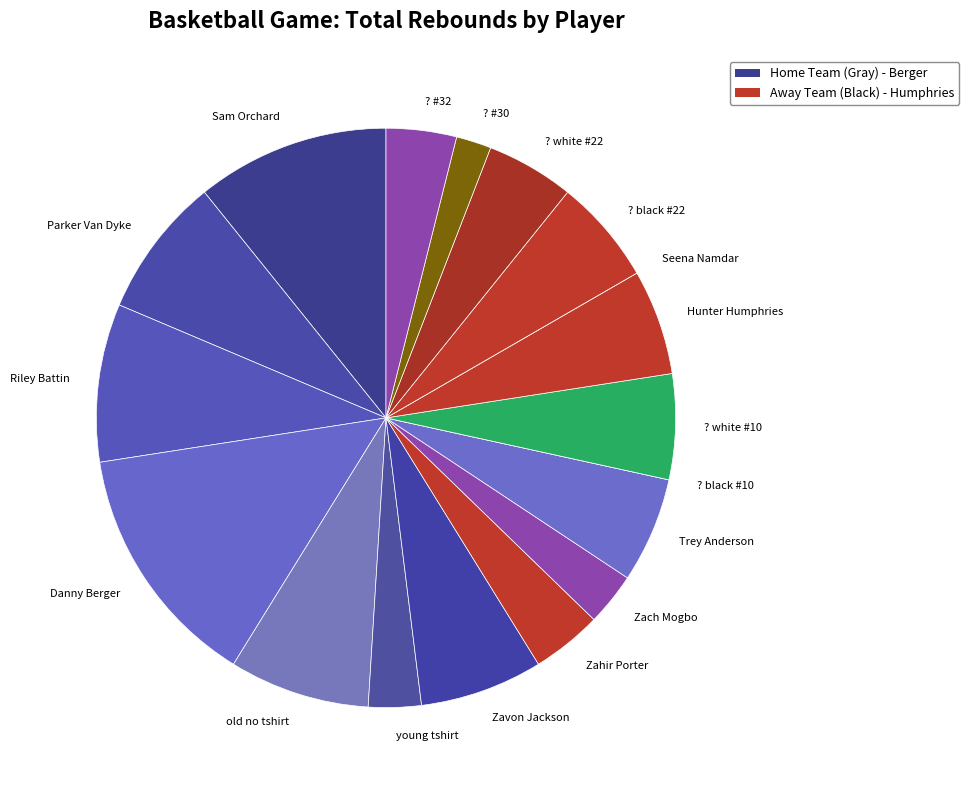

Is it true that Zahir Porter is 15% of the pie?

False